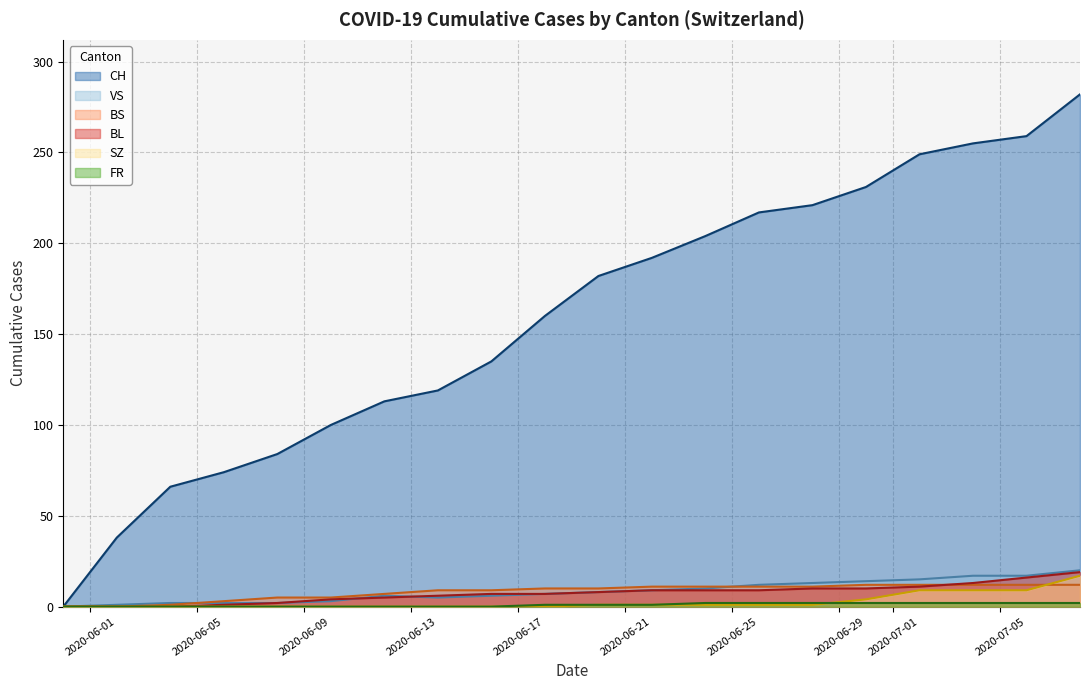

Which series has the largest total across all categories?

CH